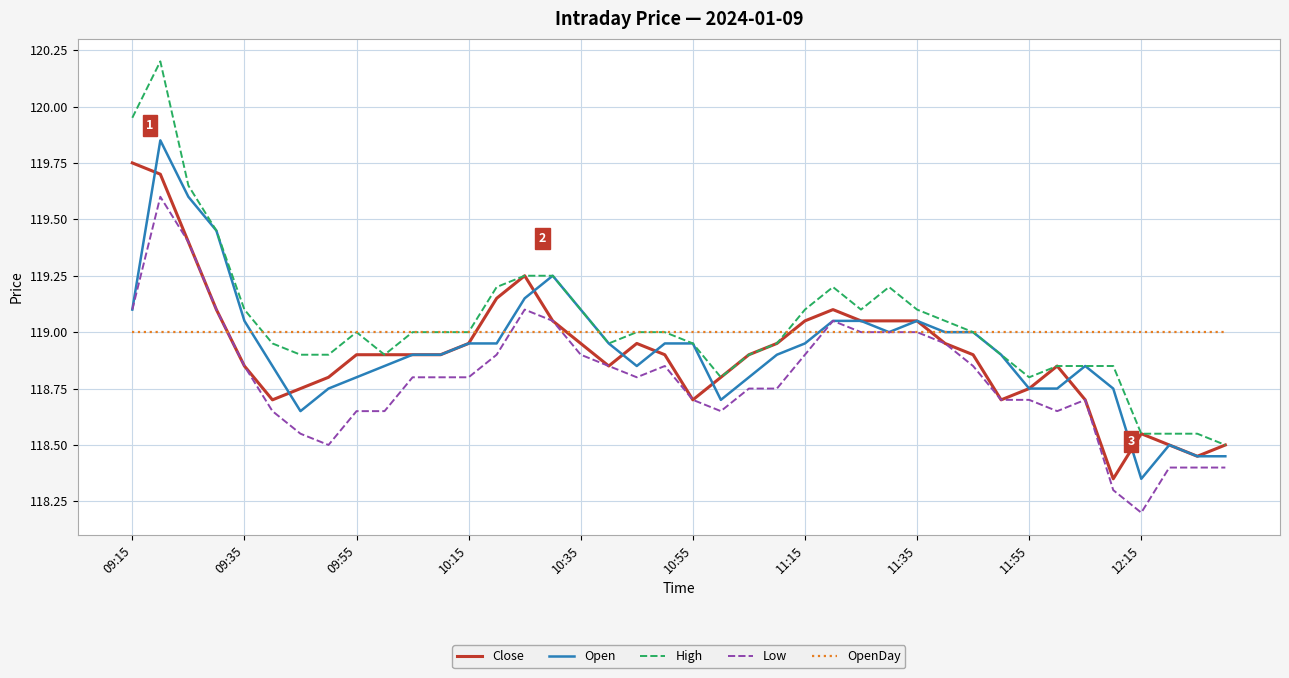

True or false: High and Low intersect in this chart.

False